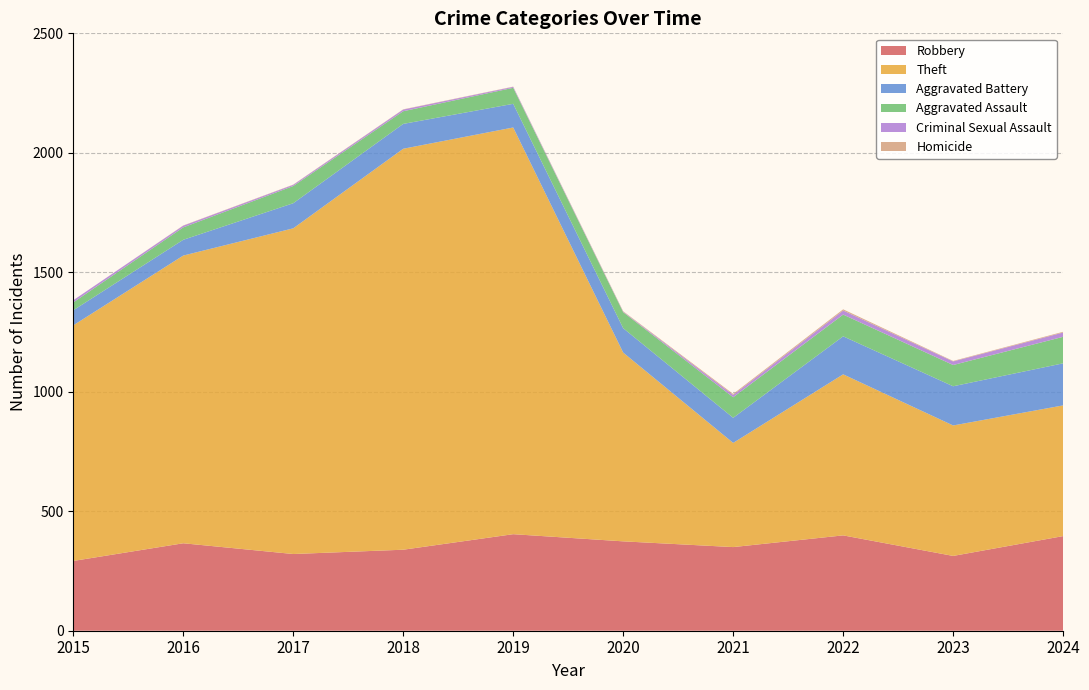

Reading left to right, extract all data points from this chart.

Robbery: 292	366	321	339	404	374	350	399	313	396
Theft: 986	1204	1363	1678	1702	790	436	674	546	547
Aggravated Battery: 63	66	105	104	99	102	105	159	164	176
Aggravated Assault: 33	52	72	53	67	67	86	91	89	111
Criminal Sexual Assault: 9	7	5	7	4	2	10	17	15	18
Homicide: 0	1	1	1	1	2	4	5	2	3